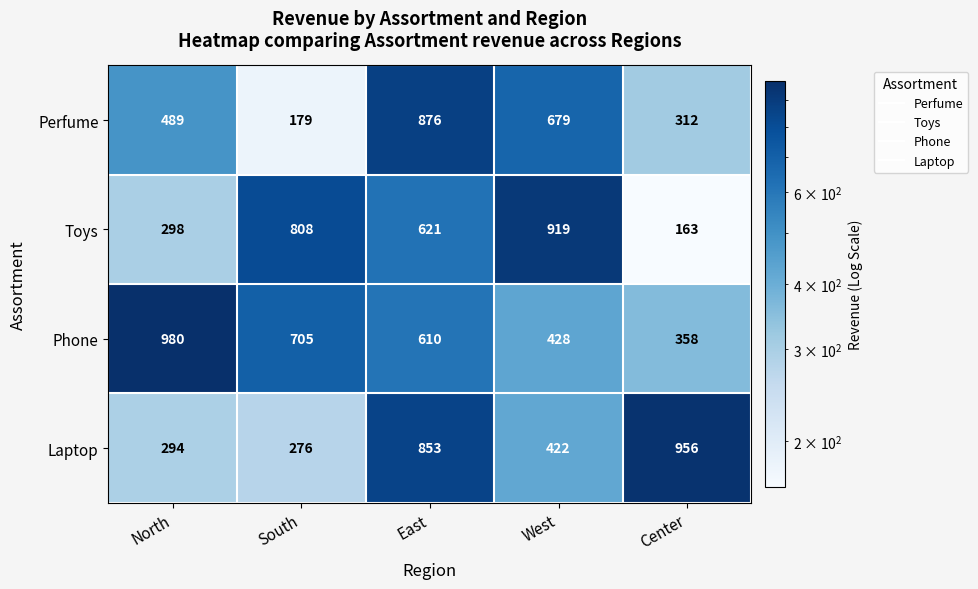

What is the minimum value shown in the chart?

163